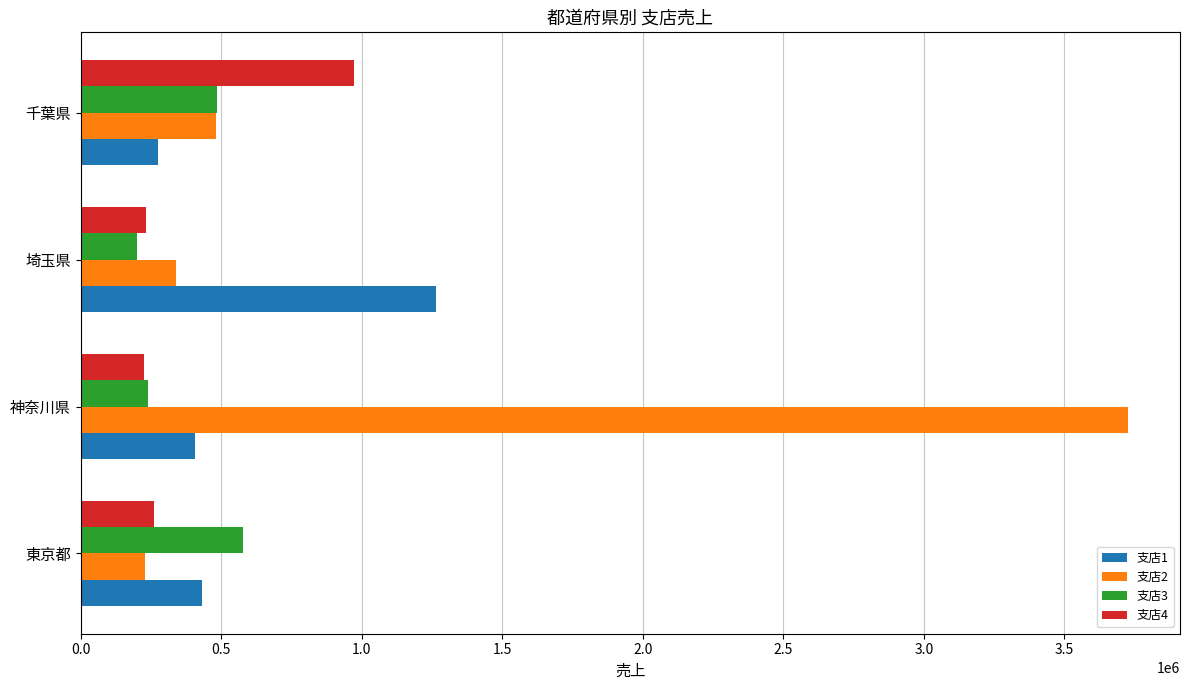

Rank the series by their maximum value, from lowest to highest.

支店3, 支店4, 支店1, 支店2